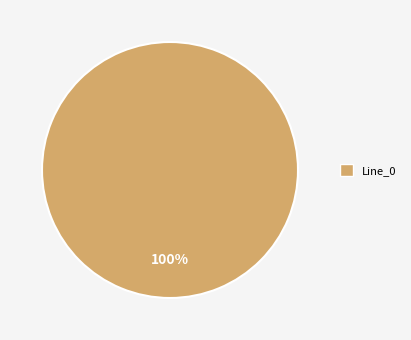

Is there any slice that represents more than half of the pie?

Yes